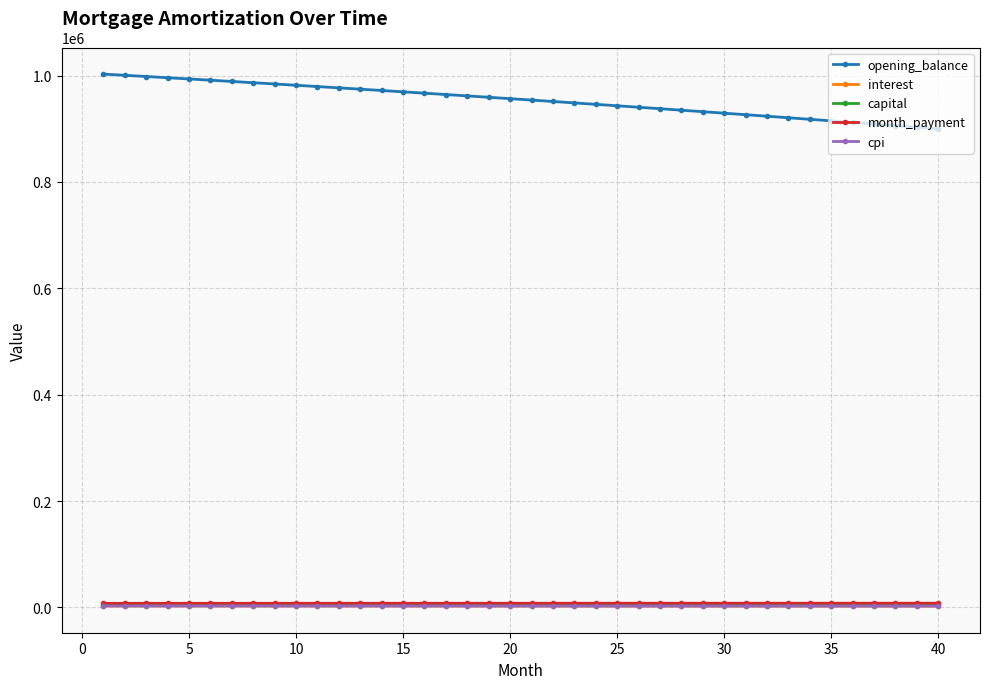

Which series has the largest range (max minus min)?

opening_balance